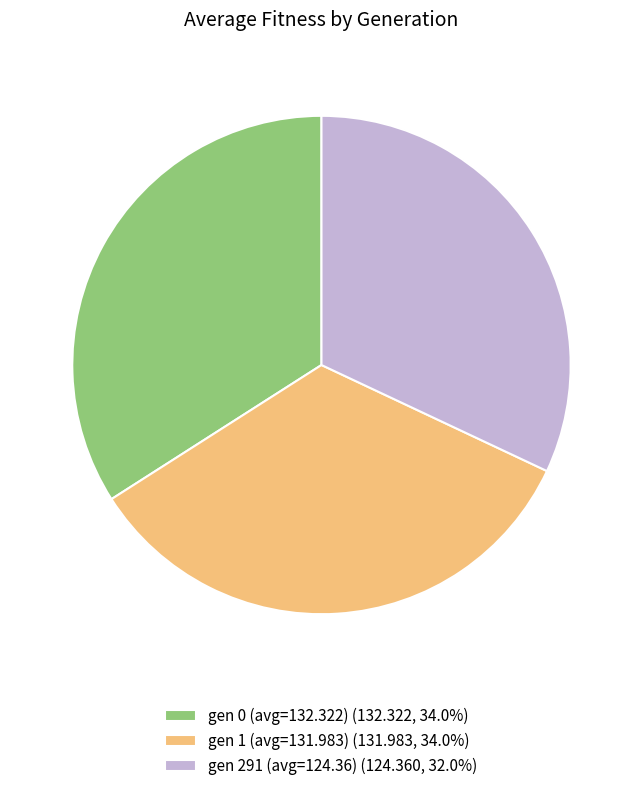

Is there a majority slice in this chart?

No